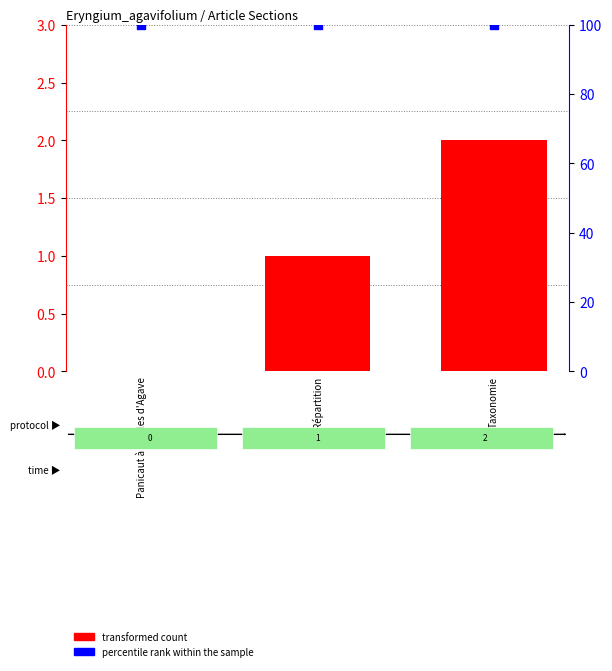

What is the total value across all series at Taxonomie?

102